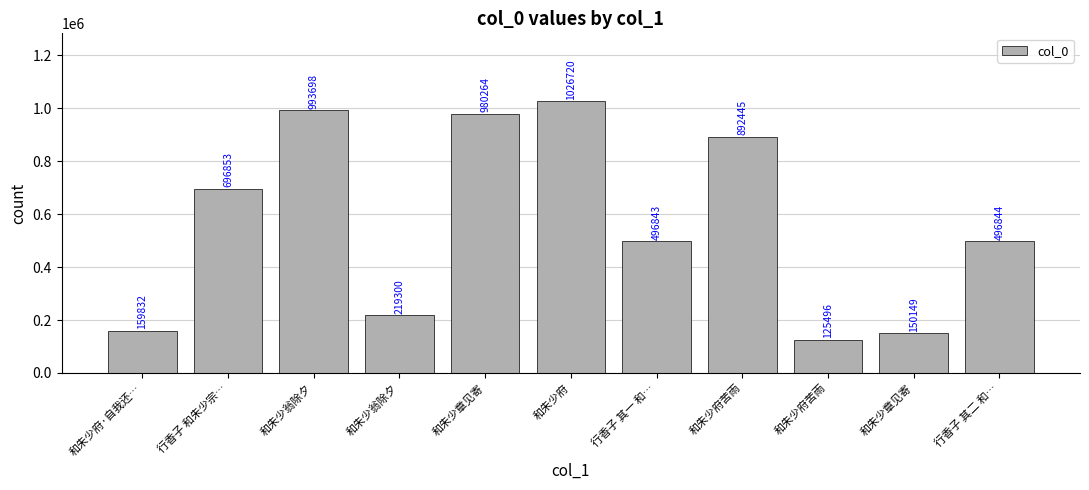

Reading right to left, transcribe all the data shown in this chart.

496844	150149	125496	892445	496843	1026720	980264	219300	993698	696853	159832